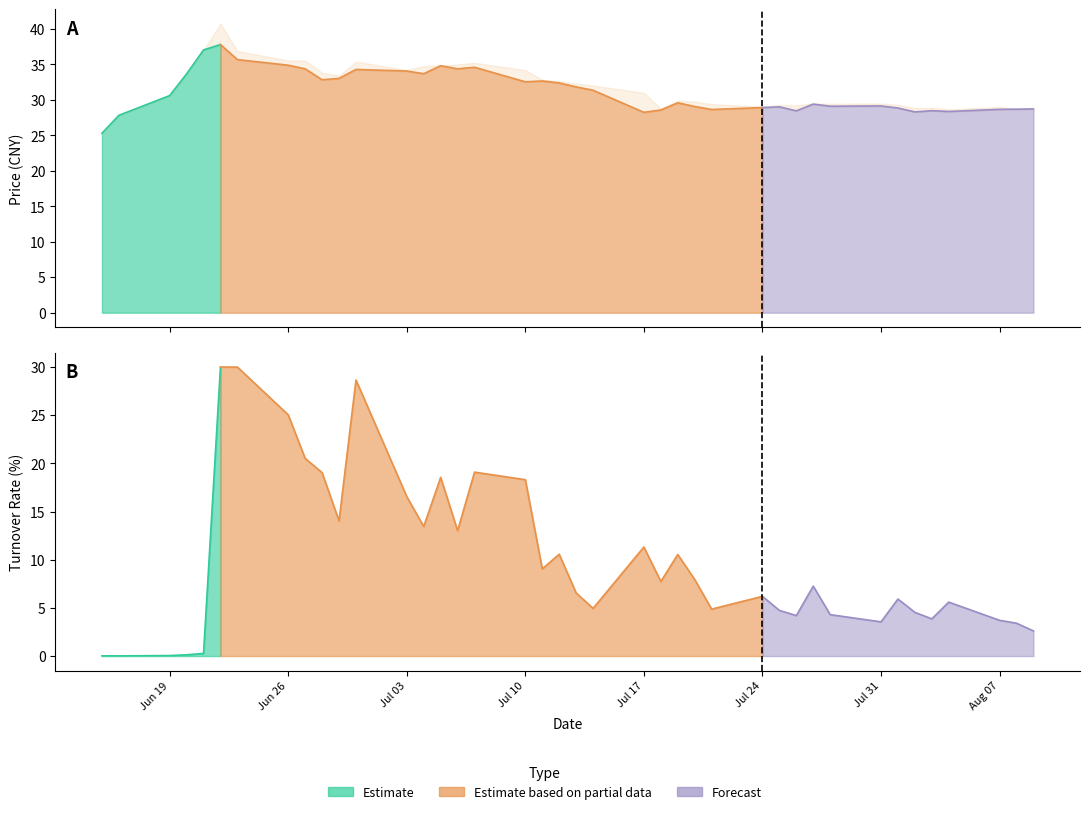

What is the sum of all 最高 values?

1270.7